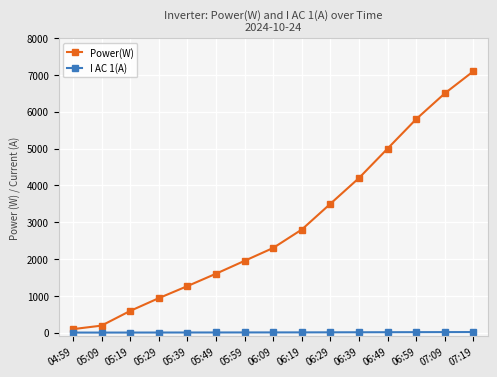

What is the average value of the Power(W) series?

2921.5